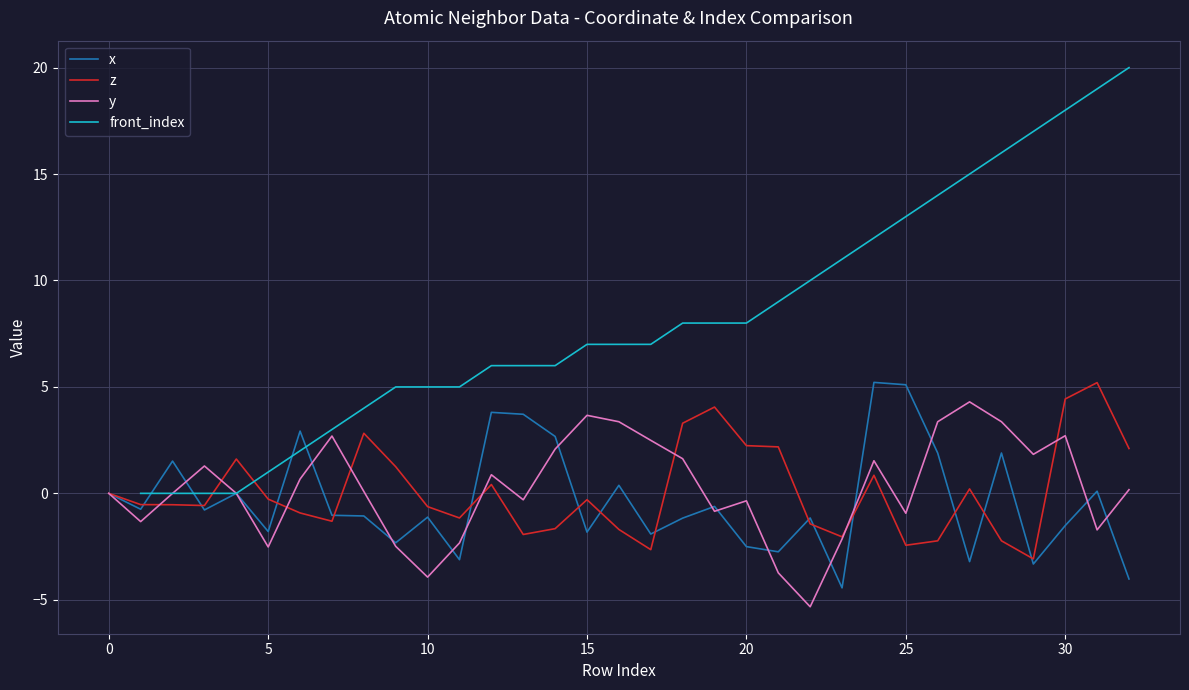

Which series has the widest spread of values?

x